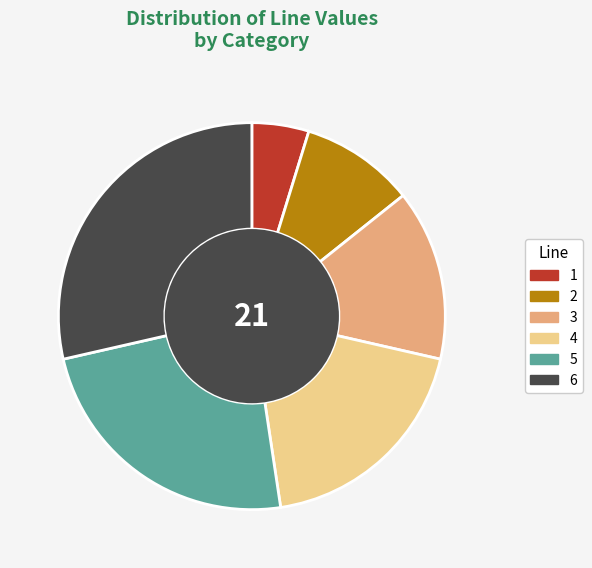

How many slices are in this pie chart?

6